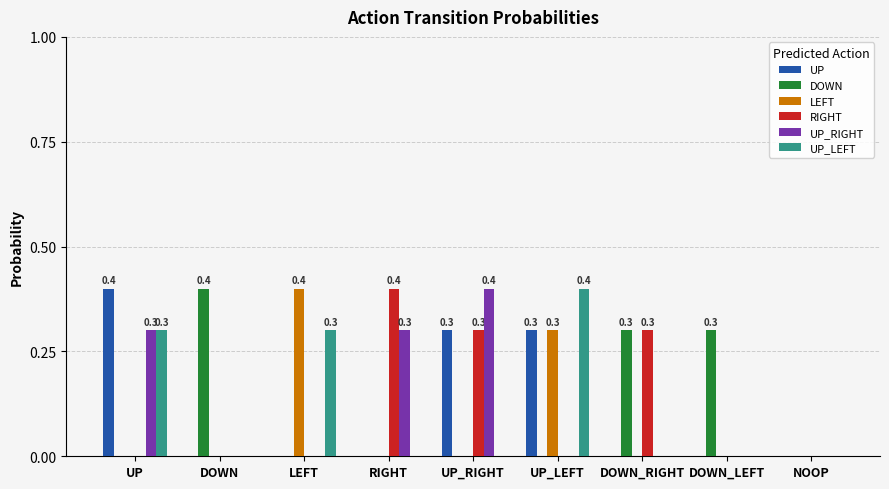

What is the spread (max minus min) of values at UP_RIGHT?

0.4